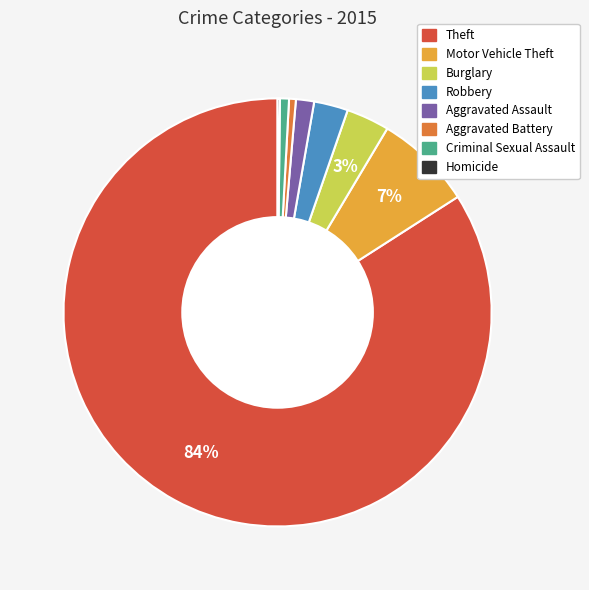

To the nearest percent, what is the difference between the largest and smallest slice percentages?

84%